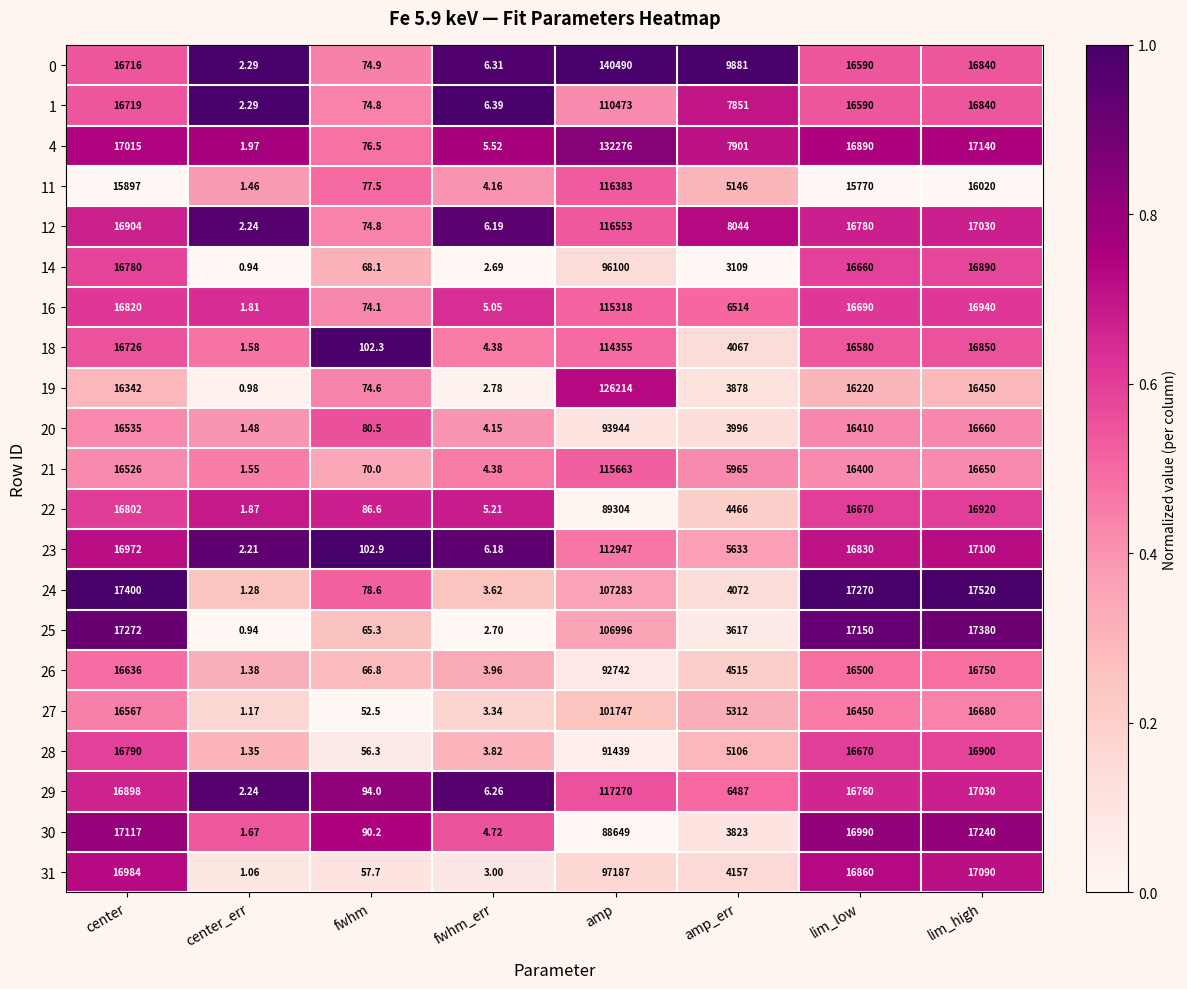

What is the total value across all series at amp_err?

113540.0